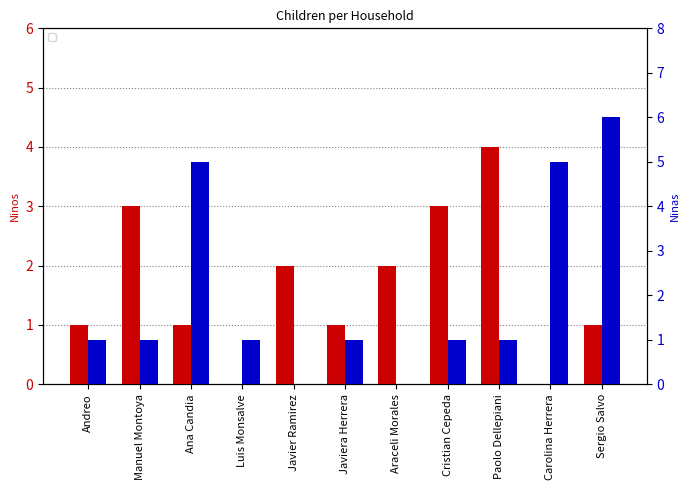

What is the label of the 9th bar from the left?

Paolo Dellepiani